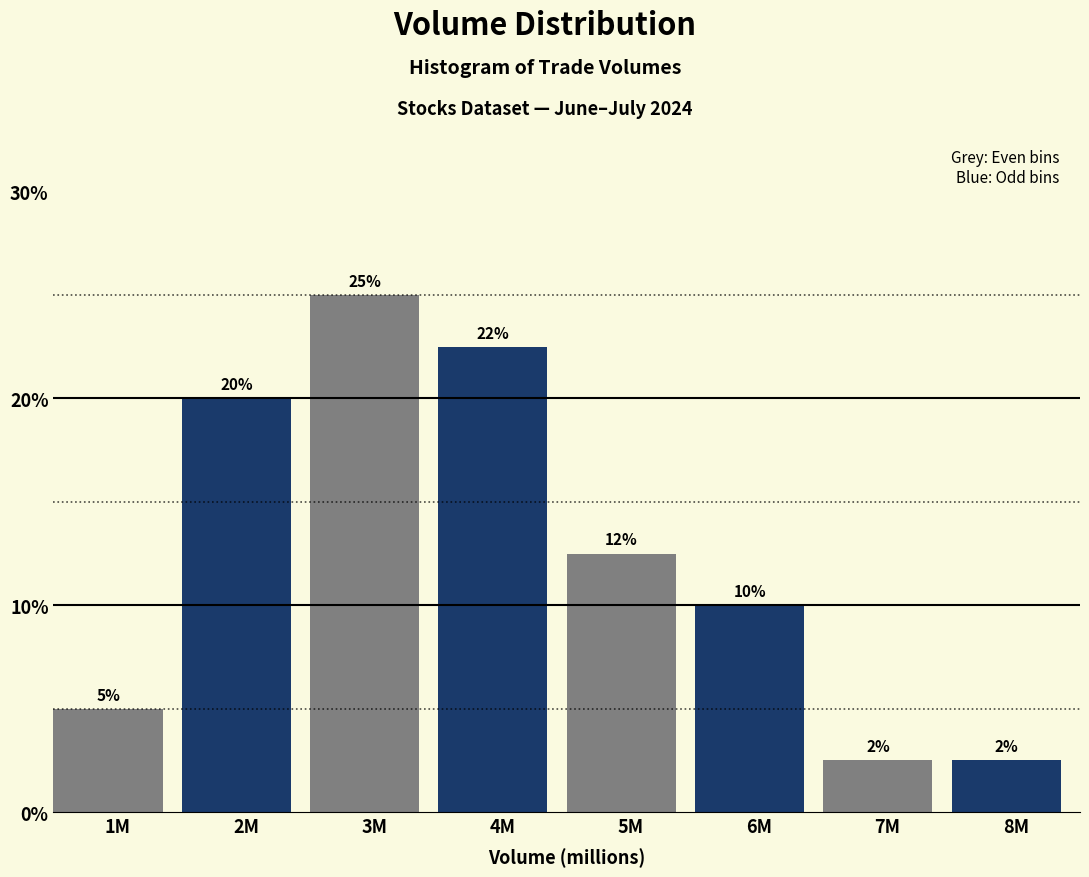

What is the minimum value shown in the chart?

2.5